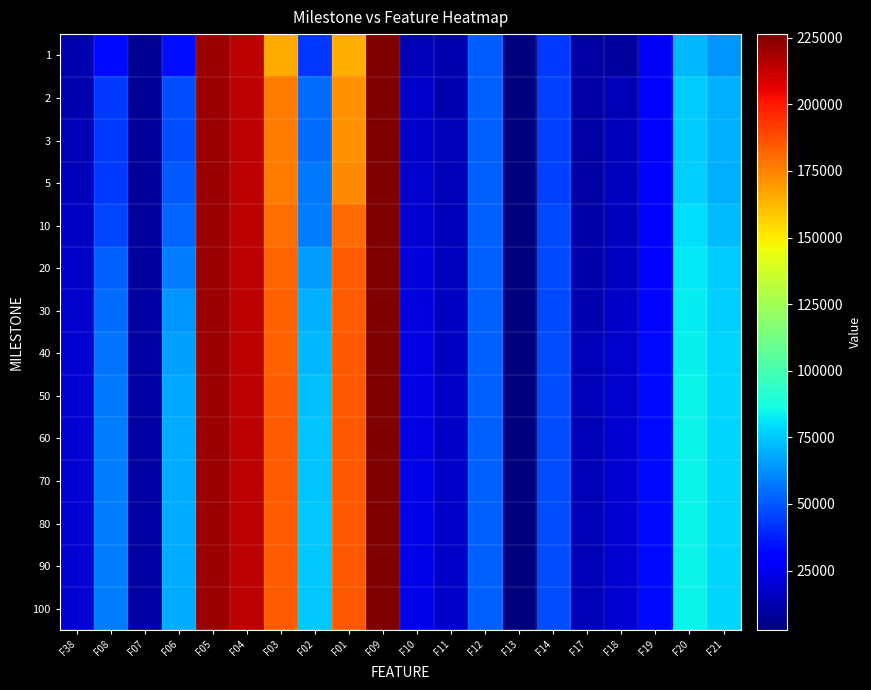

At which category is the sum across all series the highest?

F09